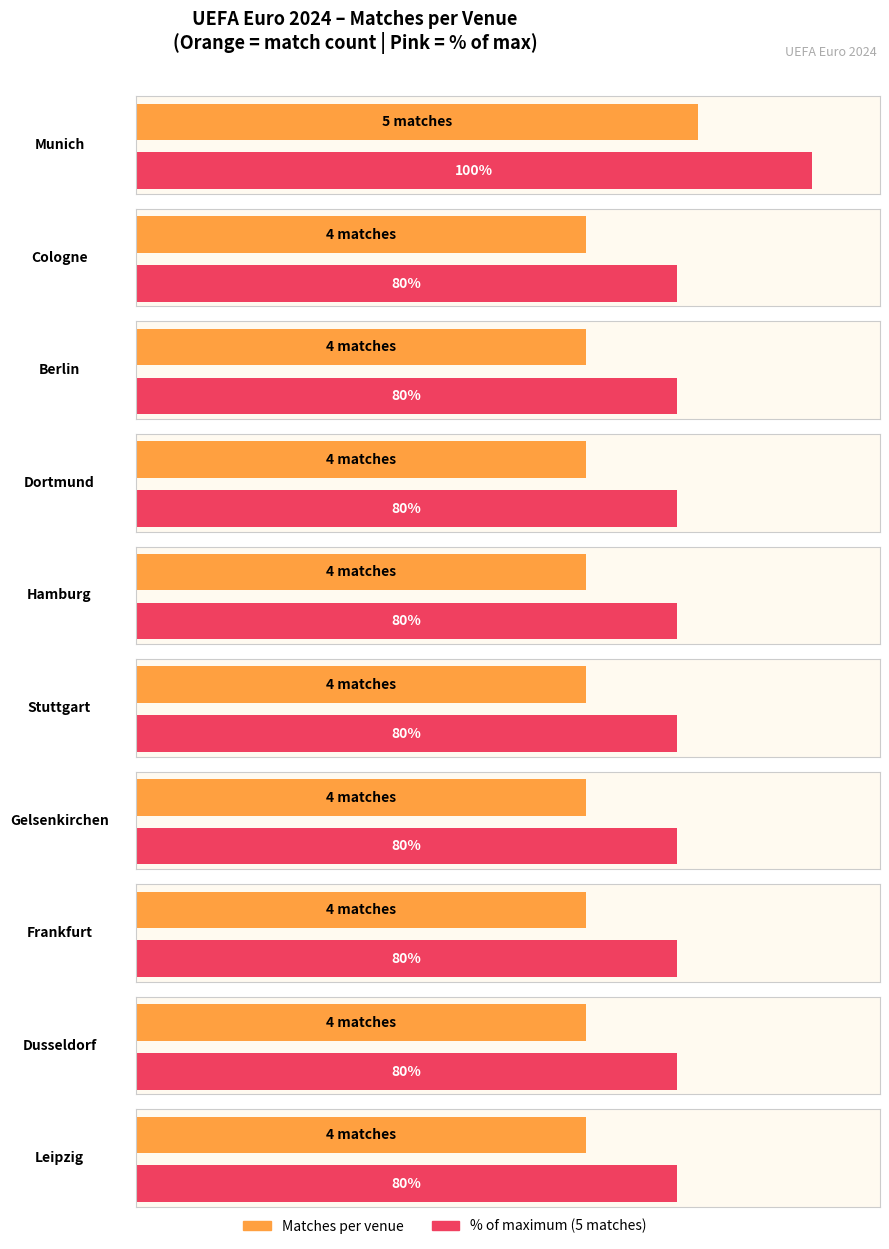

Is it true that the value at Leipzig is 7?

False